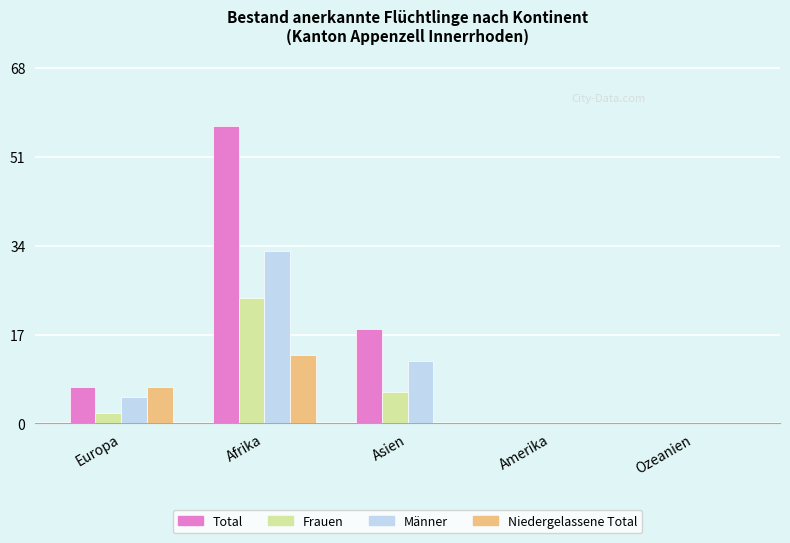

At which label does Niedergelassene Total reach its peak?

Afrika